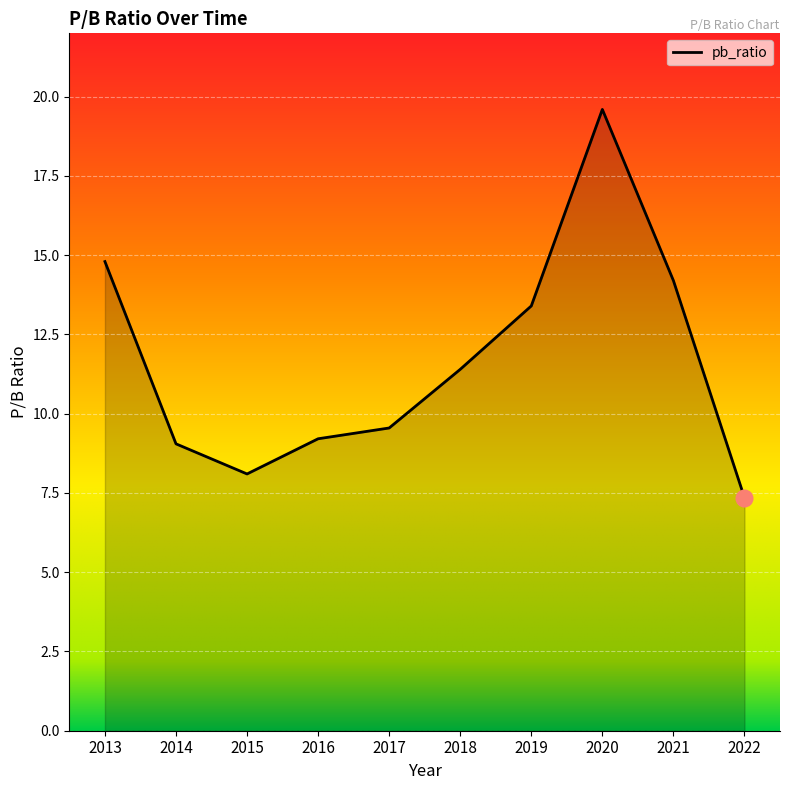

Read the value at 2014.

9.1